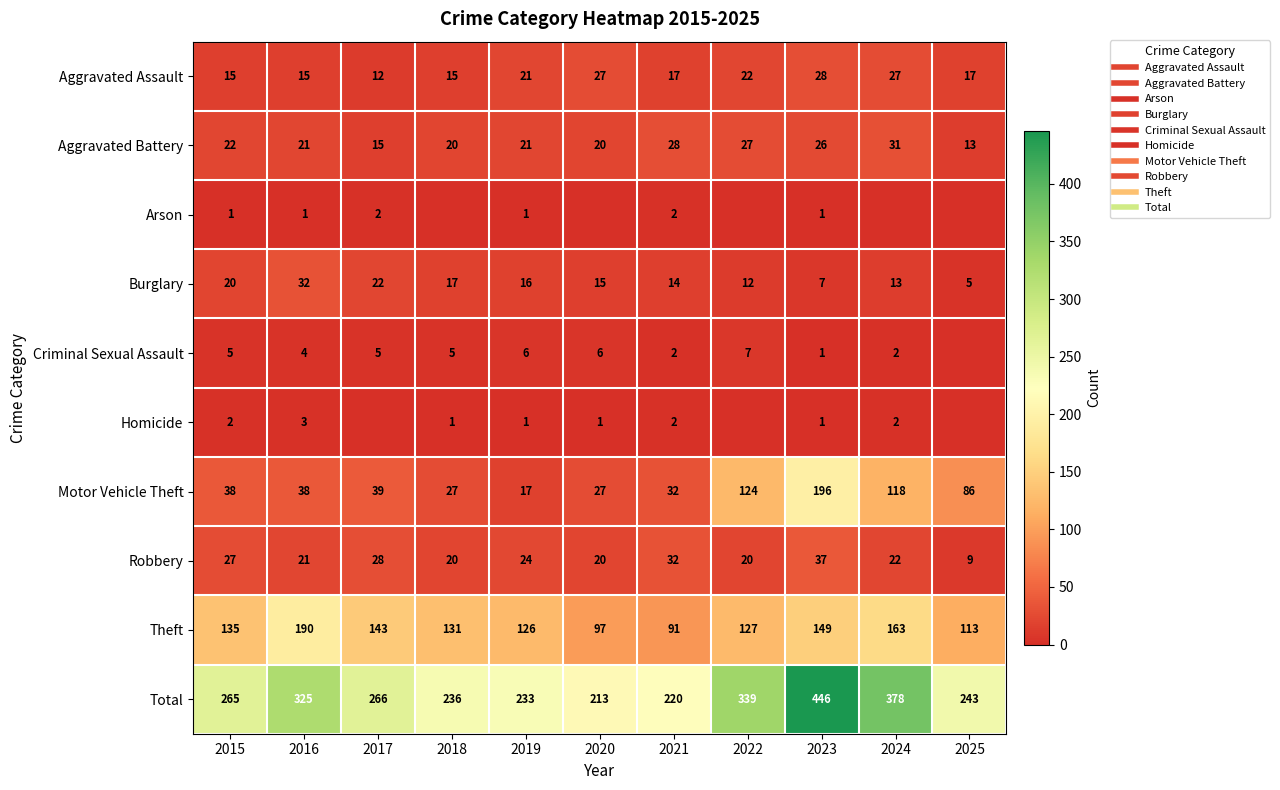

Which label corresponds to the smallest value in the chart?

2018